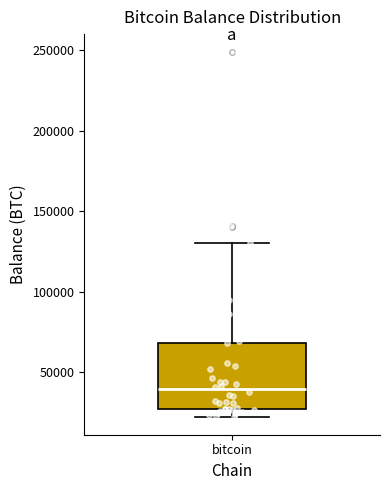

Read this box plot against the y-axis: the position of the median line, the range covered by the box, and the ends of both whiskers. The values are not printed on the chart, so give them approximately, as read against the axis.

median 40000, box 25000 to 70000, whiskers 25000 (just below the box's lower edge) to 130000